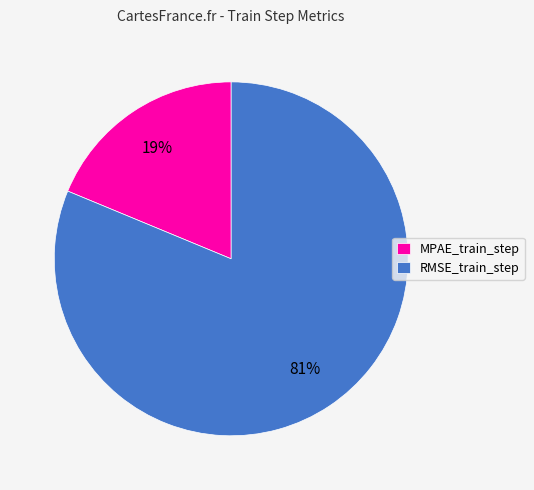

How many segments does this pie chart have?

2